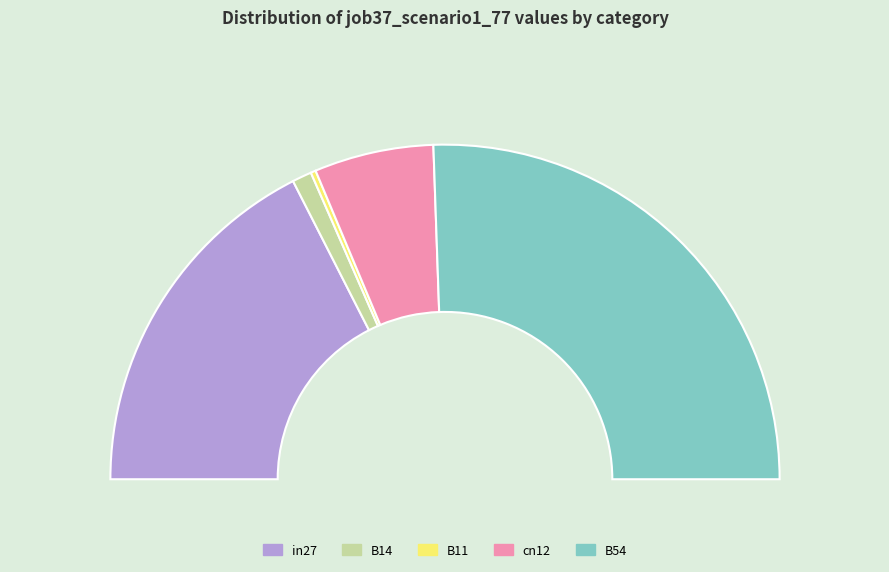

What is the change in value from B14 to cn12?

+0.1